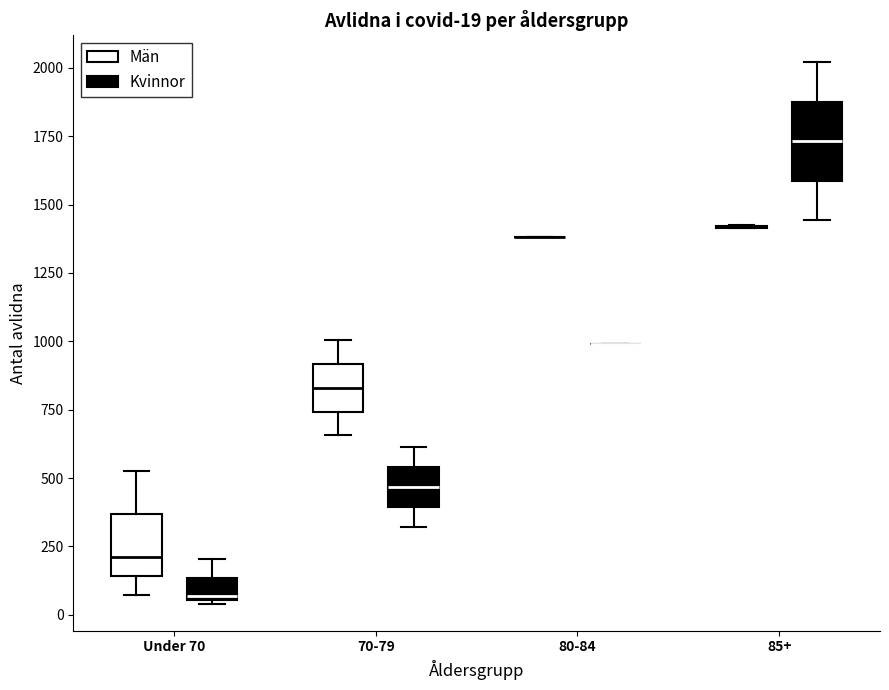

Which box is the tallest, from its lower edge to its upper edge?

85+ (Kvinnor)